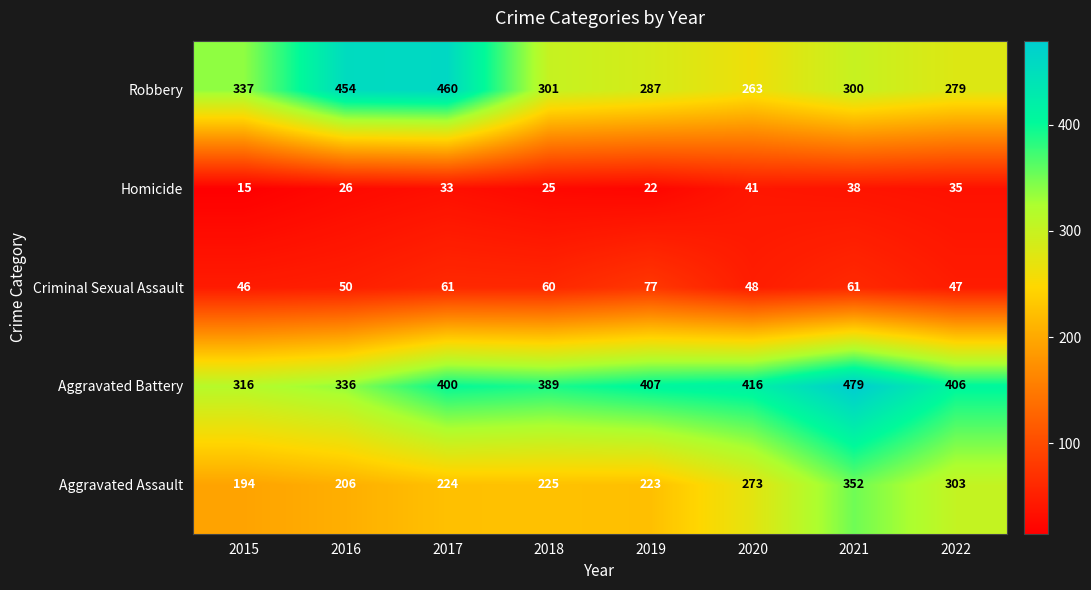

The value of Criminal Sexual Assault at 2015 is 46. True or false?

True